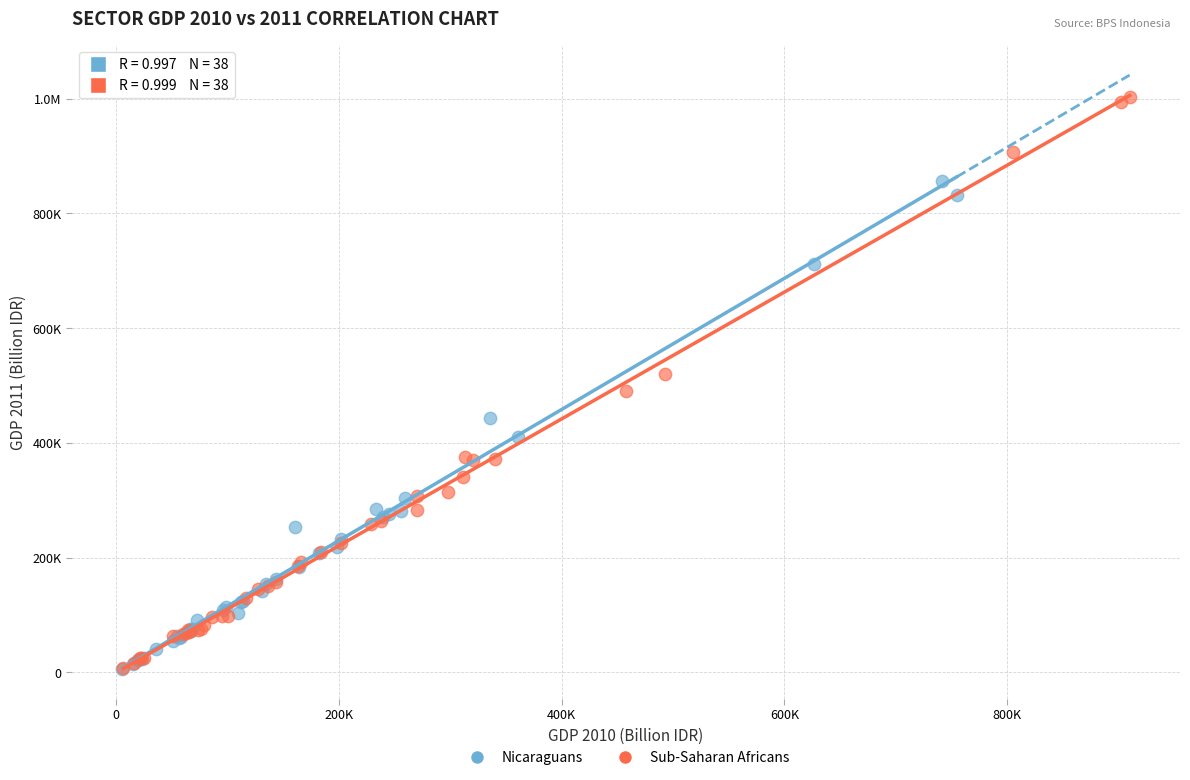

What are all the series names shown in the legend?

Nicaraguans, Sub-Saharan Africans